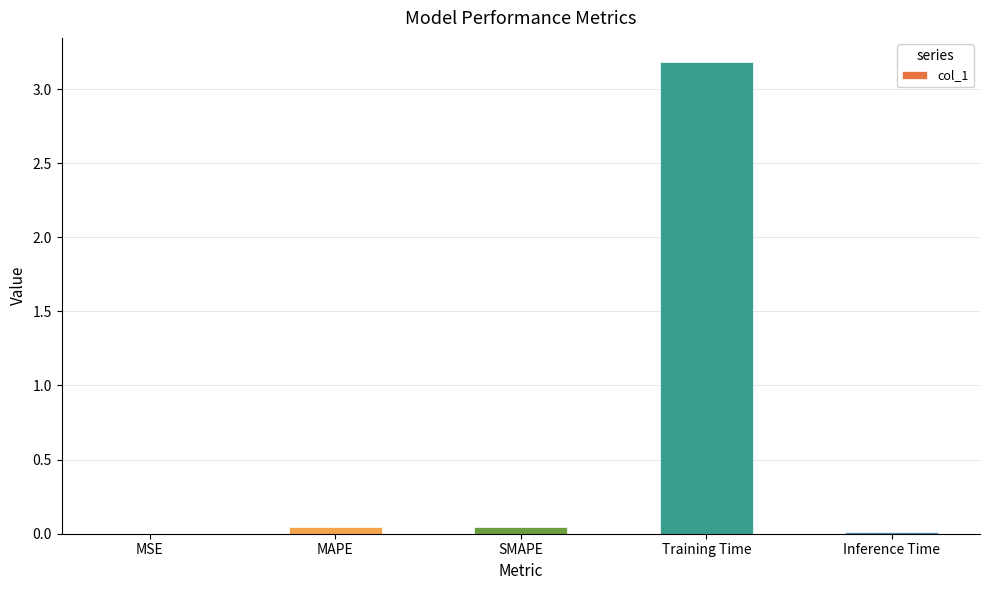

What is the sum of all values?

3.3